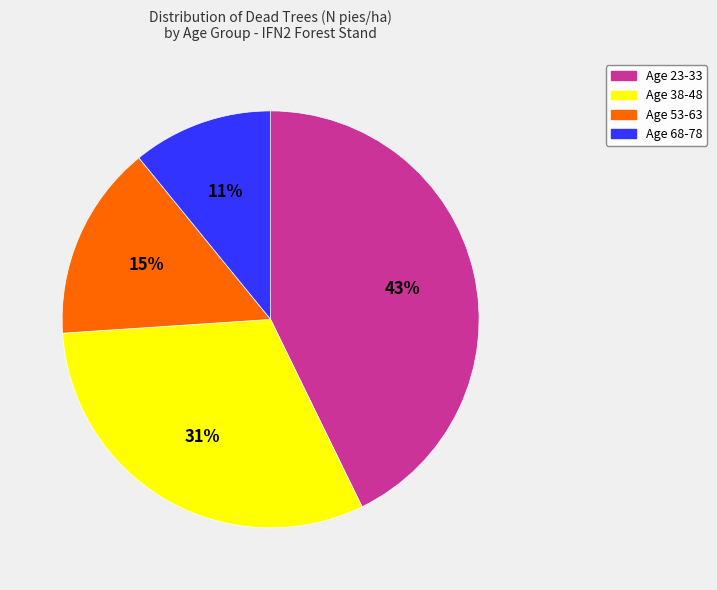

To the nearest percent, what is the average slice percentage?

25%